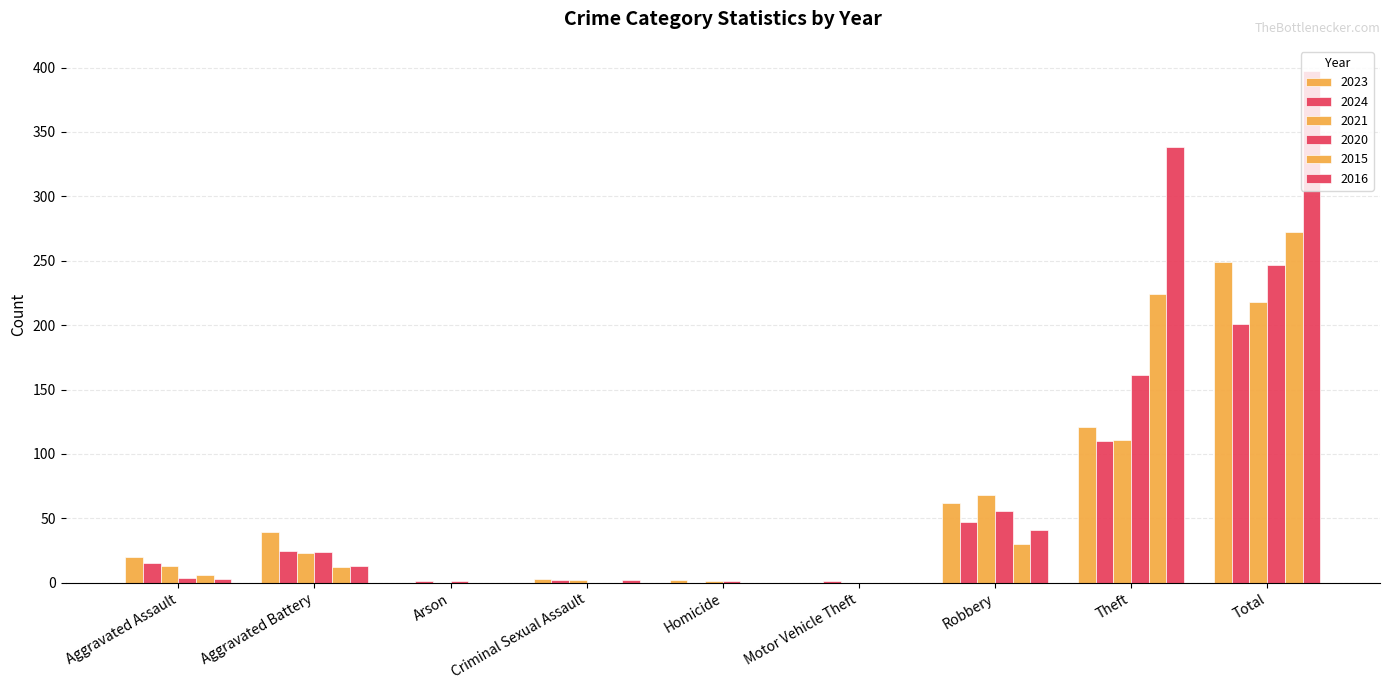

Count the number of categories in the chart.

9